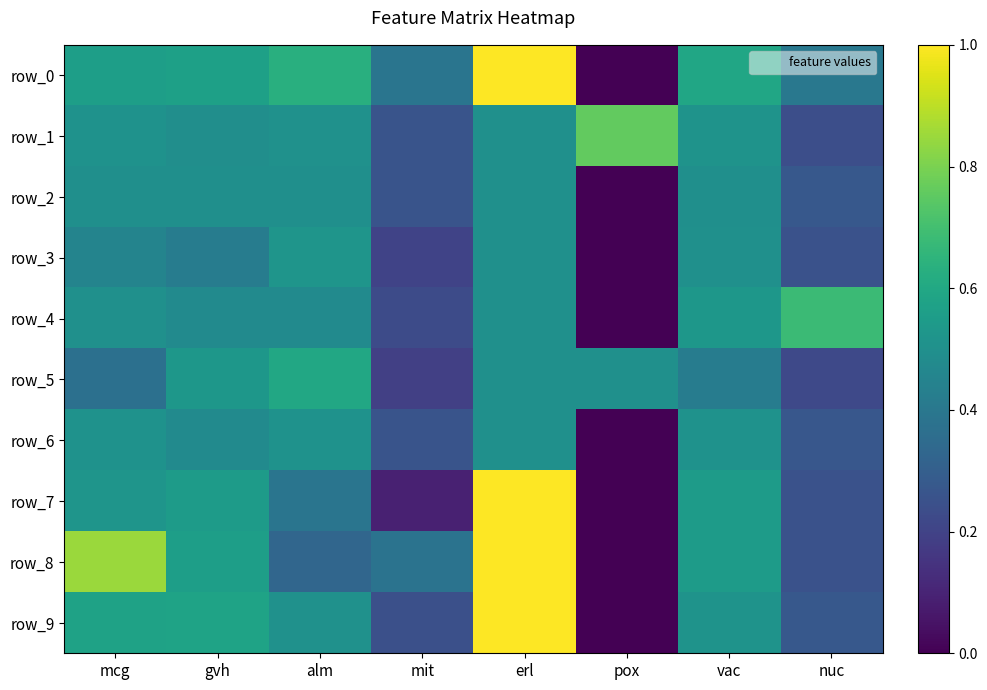

The value of row_3 at pox is 0.0. True or false?

True